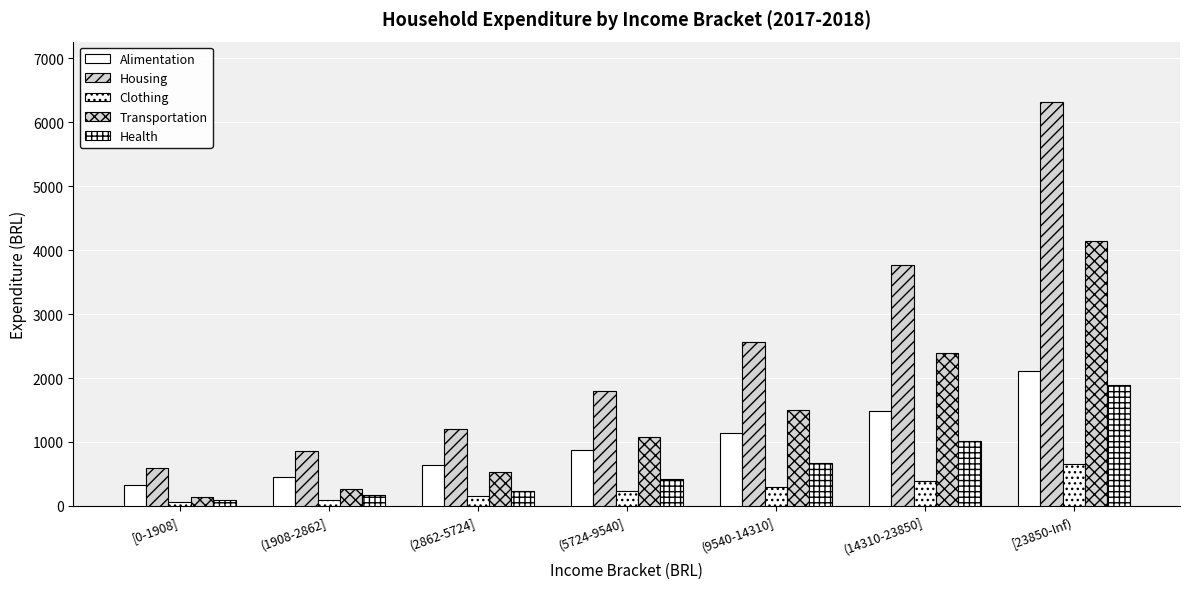

How many data points in Clothing are above 233?

4